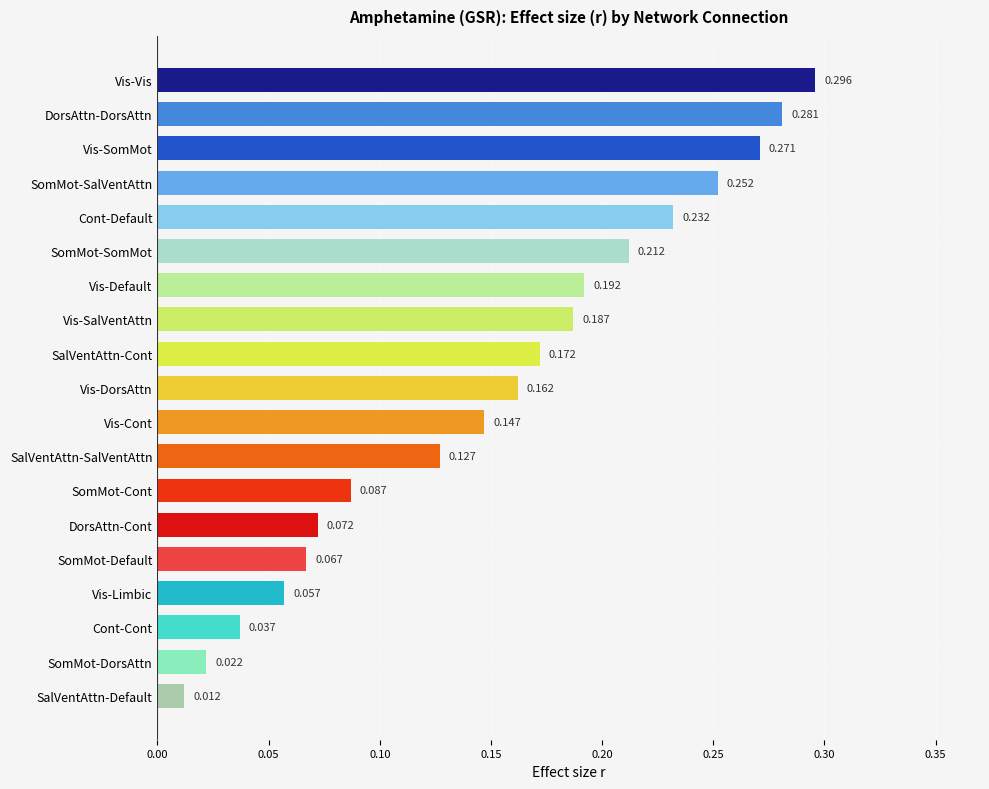

Does the chart contain stacked bars?

No